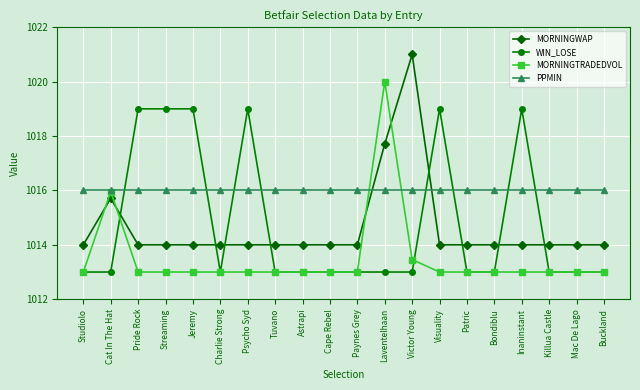

Is it true that WIN_LOSE equals 1013.0 at Victor Young?

True